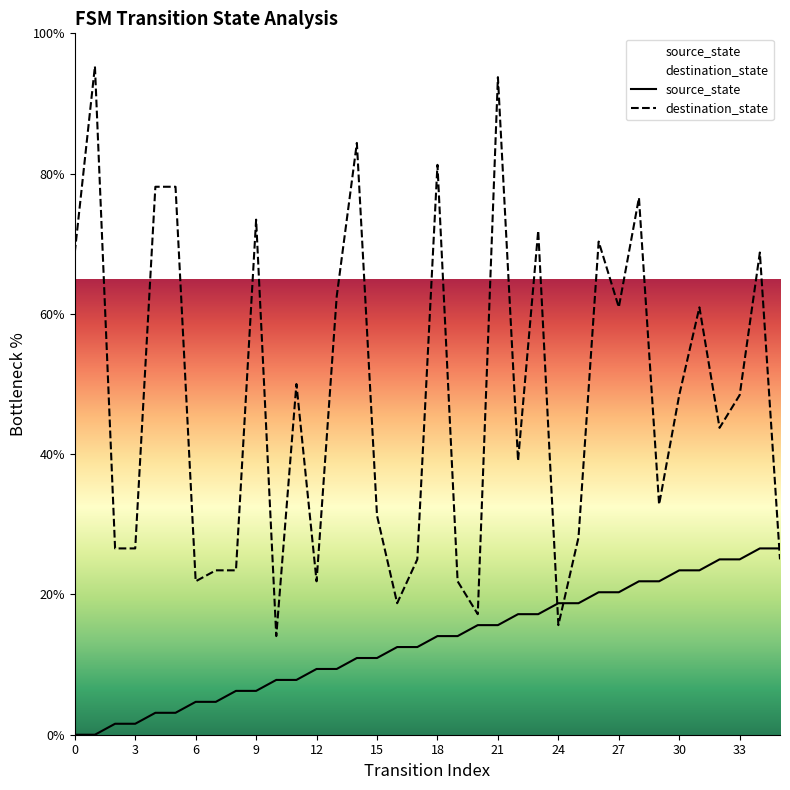

True or false: source_state has more than 2 interior local peaks.

False